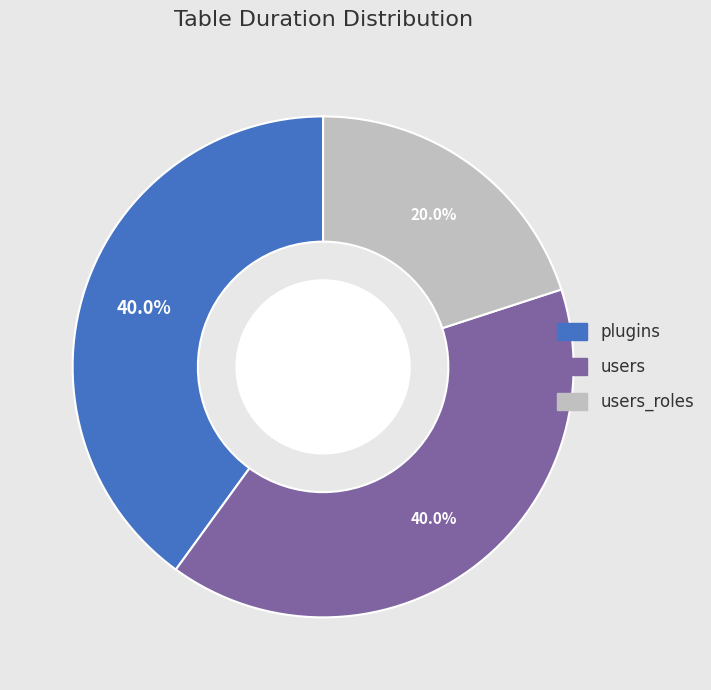

Does any single category account for the majority?

No